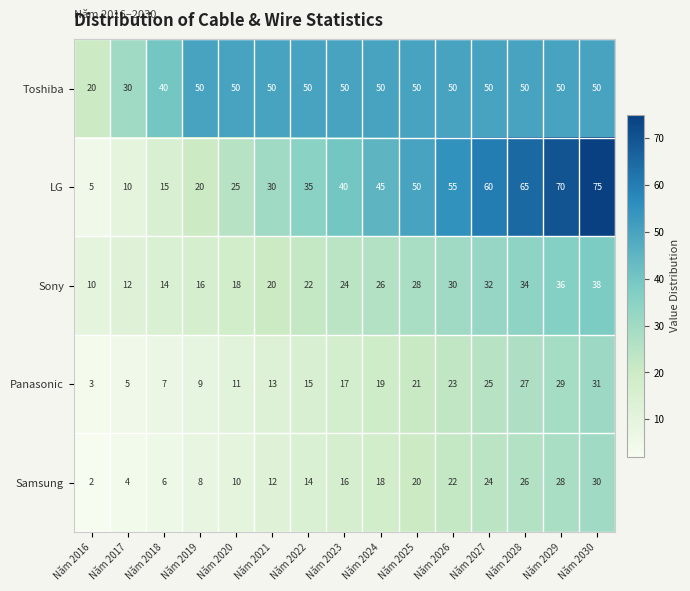

Read the Toshiba value at Năm 2022, to the nearest 5.

50